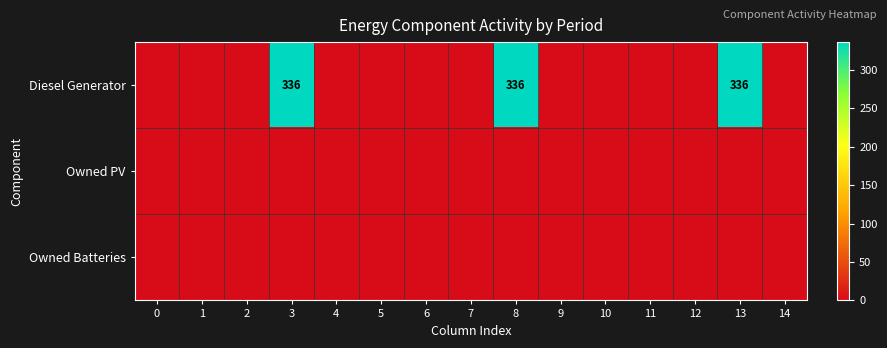

What is the difference between the maximum and minimum values in the Diesel Generator series?

336